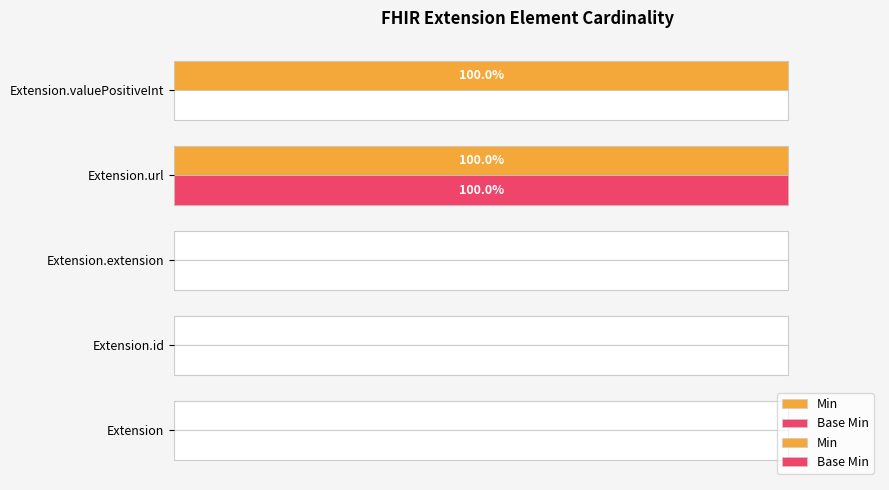

At how many categories does at least one series exceed 74?

2